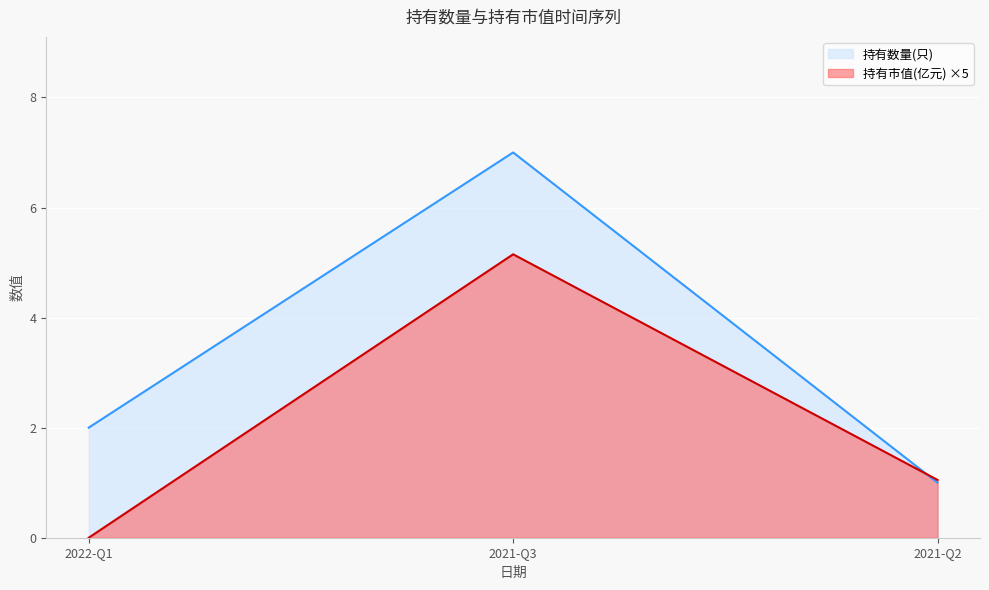

What is the maximum value for 持有市值(亿元)?

5.2